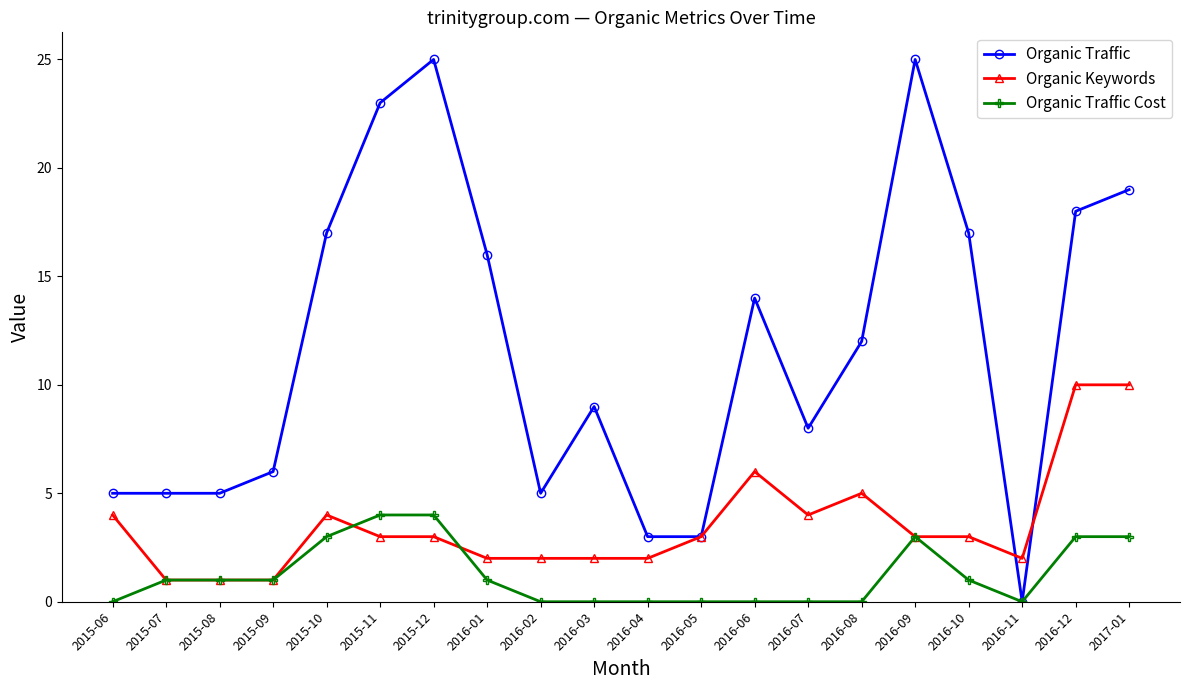

Does the chart have visible grid lines?

No